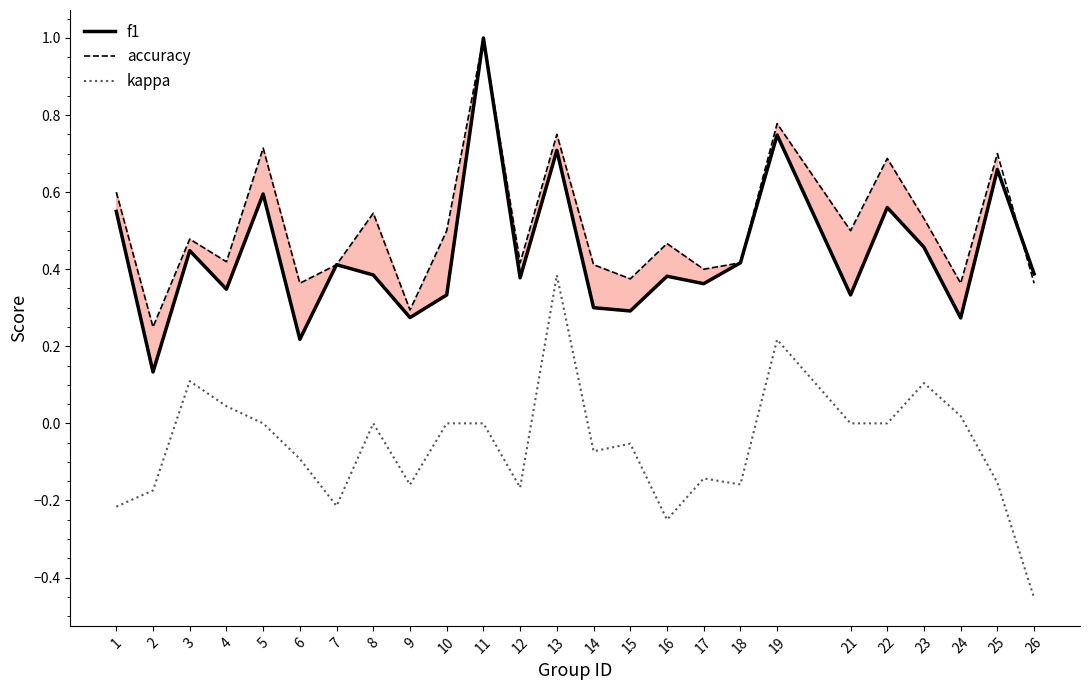

Which category has the lowest value in the accuracy series?

2